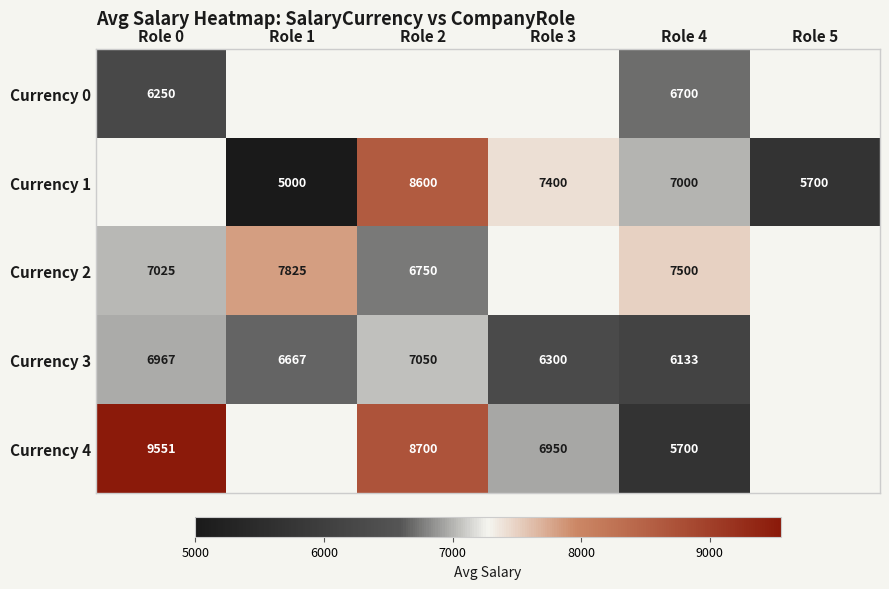

What is the sum of the Currency 2 values at Role 4 and Role 2?

14250